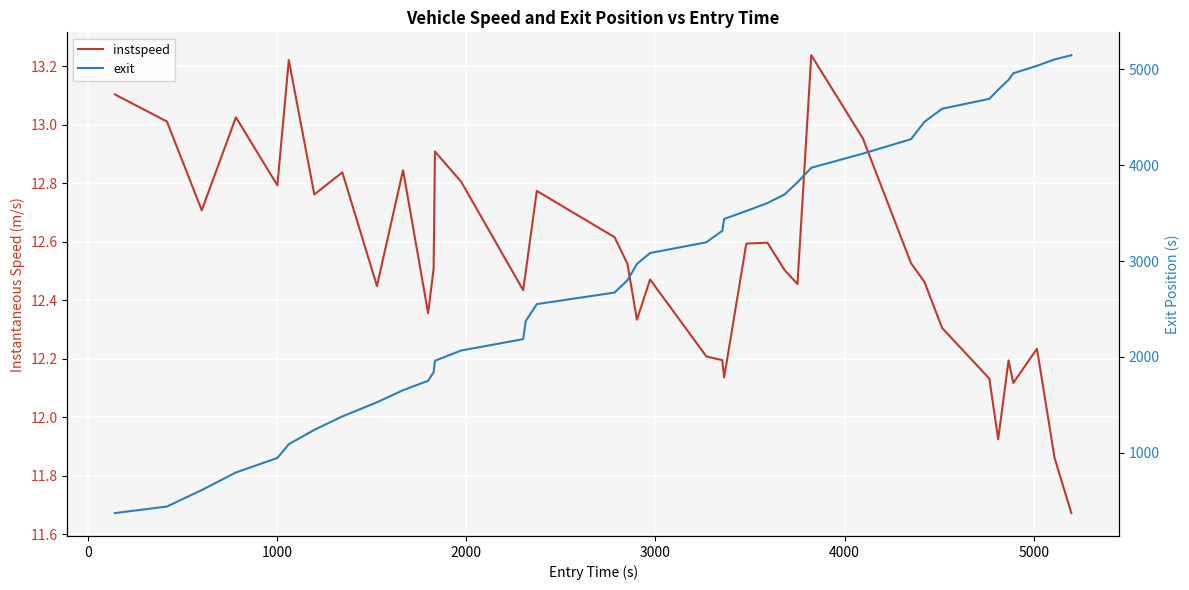

How many interior local valleys does the instspeed series have?

11